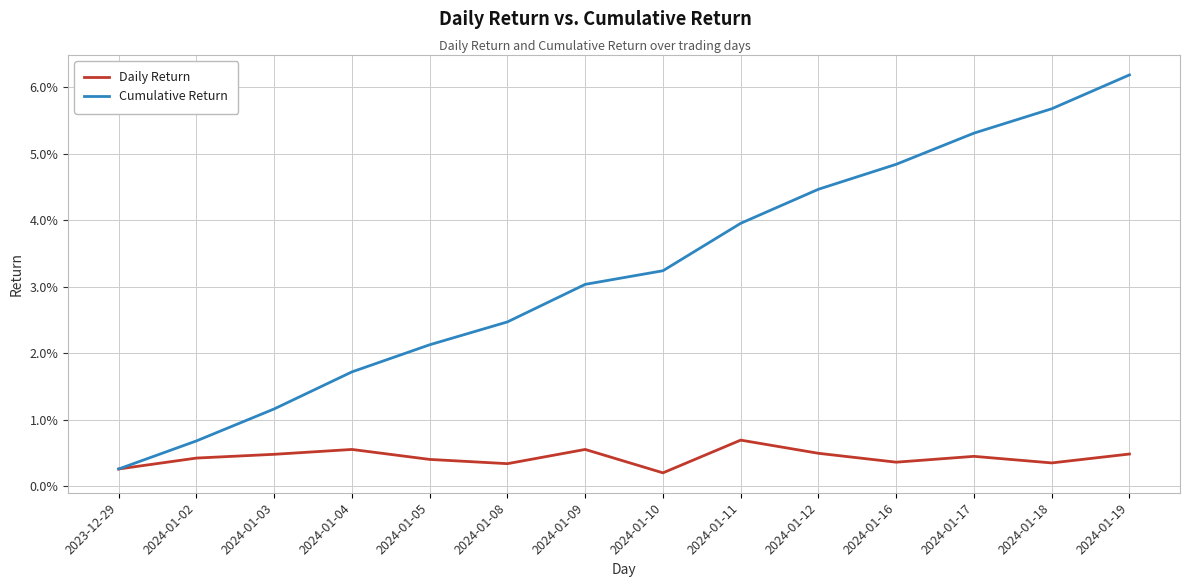

True or false: Daily Return and Cumulative Return intersect in this chart.

False